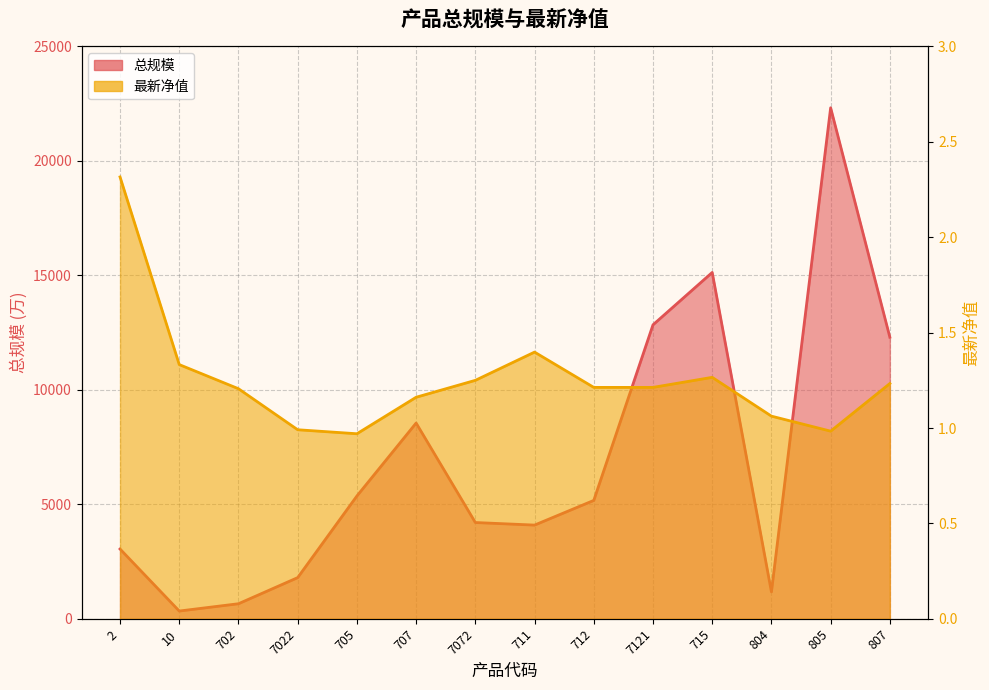

What is the value of the 总规模 point at the 5th from the left?

5365.0